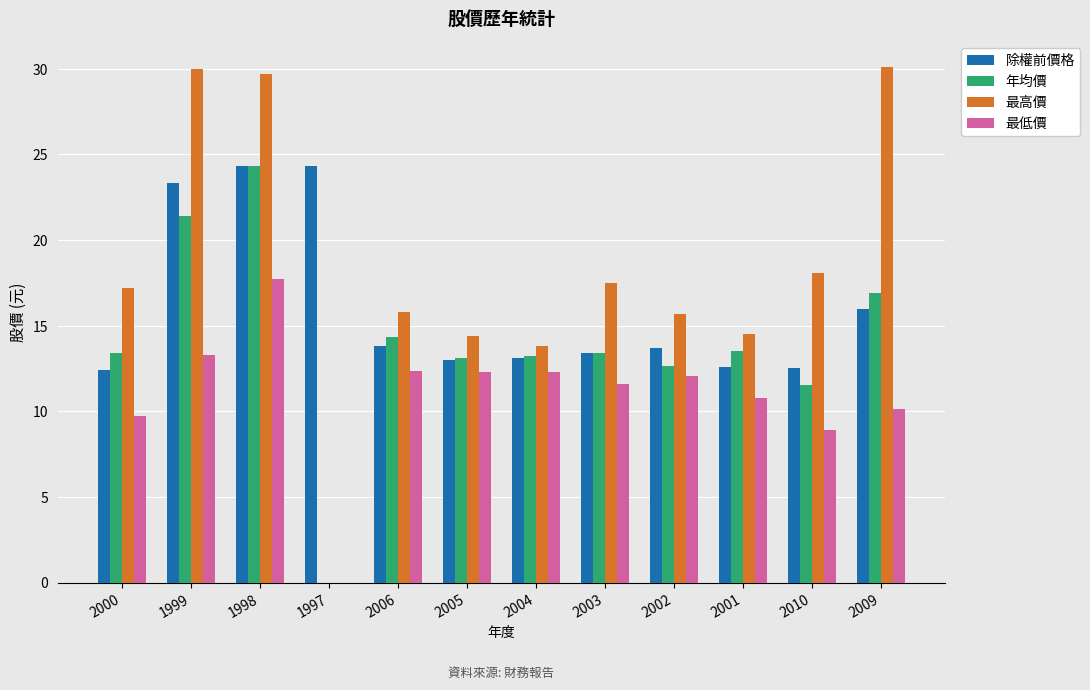

Is the value of 除權前價格 at 2005 greater than the value of 年均價 at 2002?

Yes